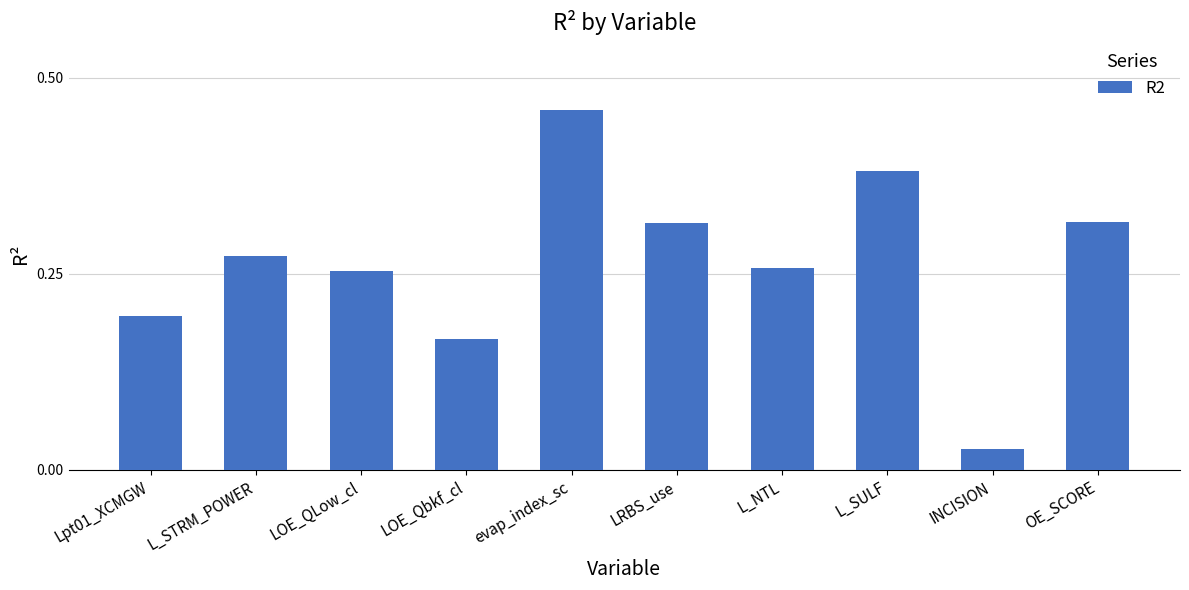

What is the sum of the values at LRBS_use and L_STRM_POWER?

0.6